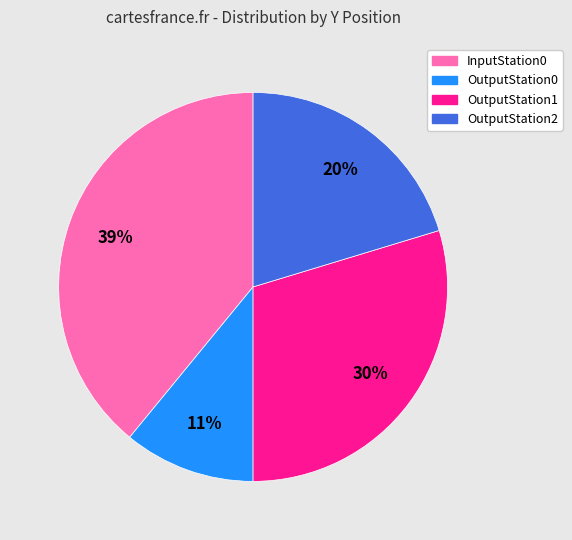

Rank the categories by value from highest to lowest.

InputStation0, OutputStation1, OutputStation2, OutputStation0